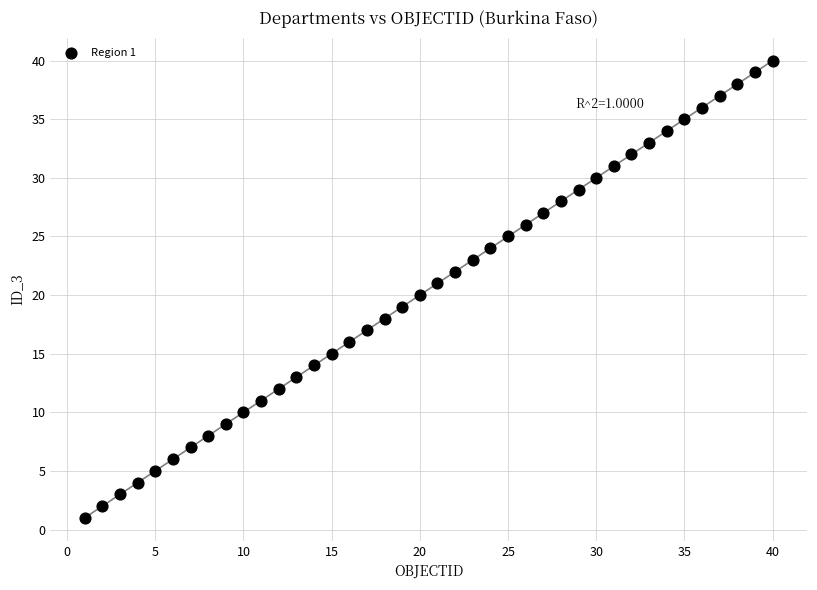

What is the range of Y values (max minus min)?

39